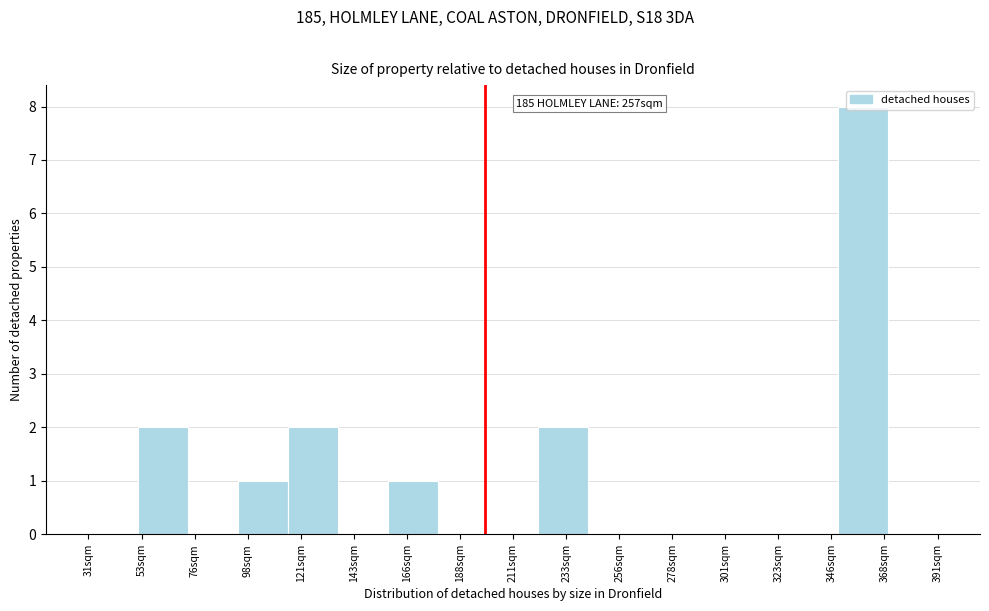

What is the maximum value shown in the chart?

8